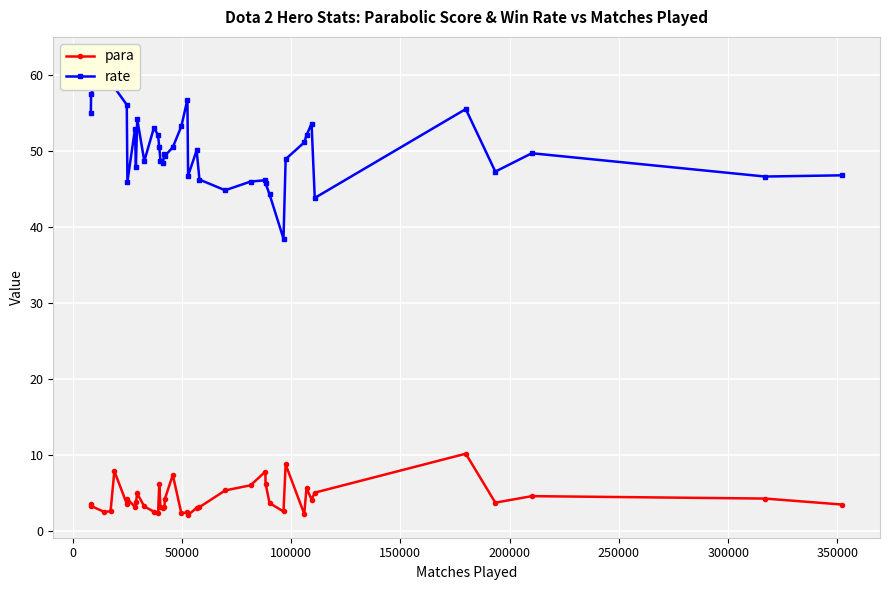

What is the lowest value of the para series?

2.1